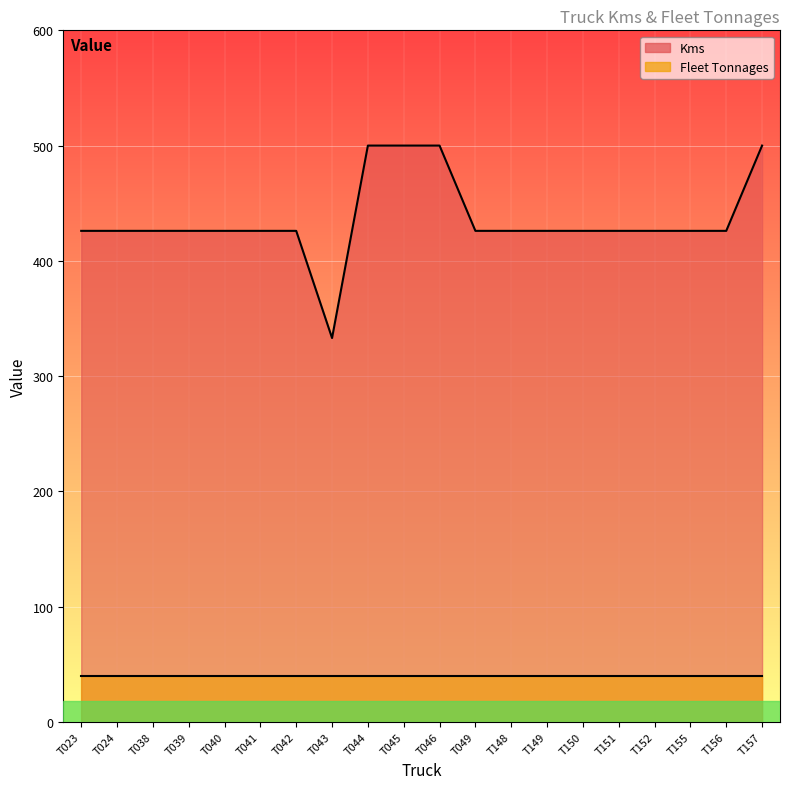

What is the value of the 5th point from the left?

426